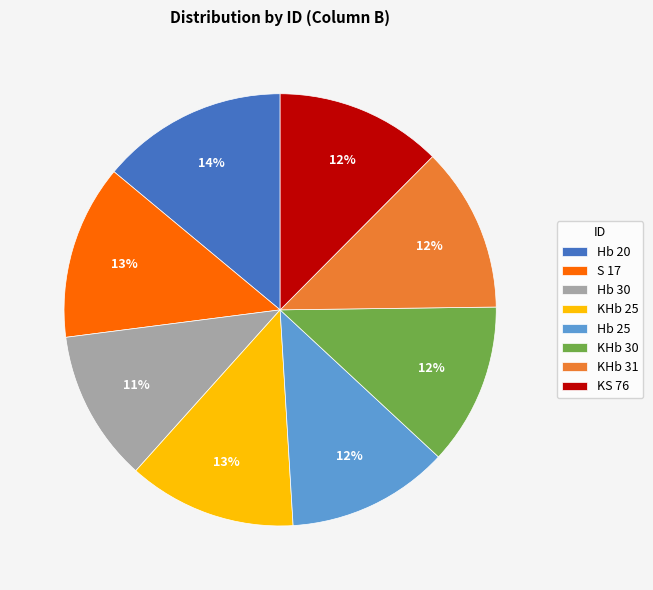

Is there any slice that represents more than half of the pie?

No